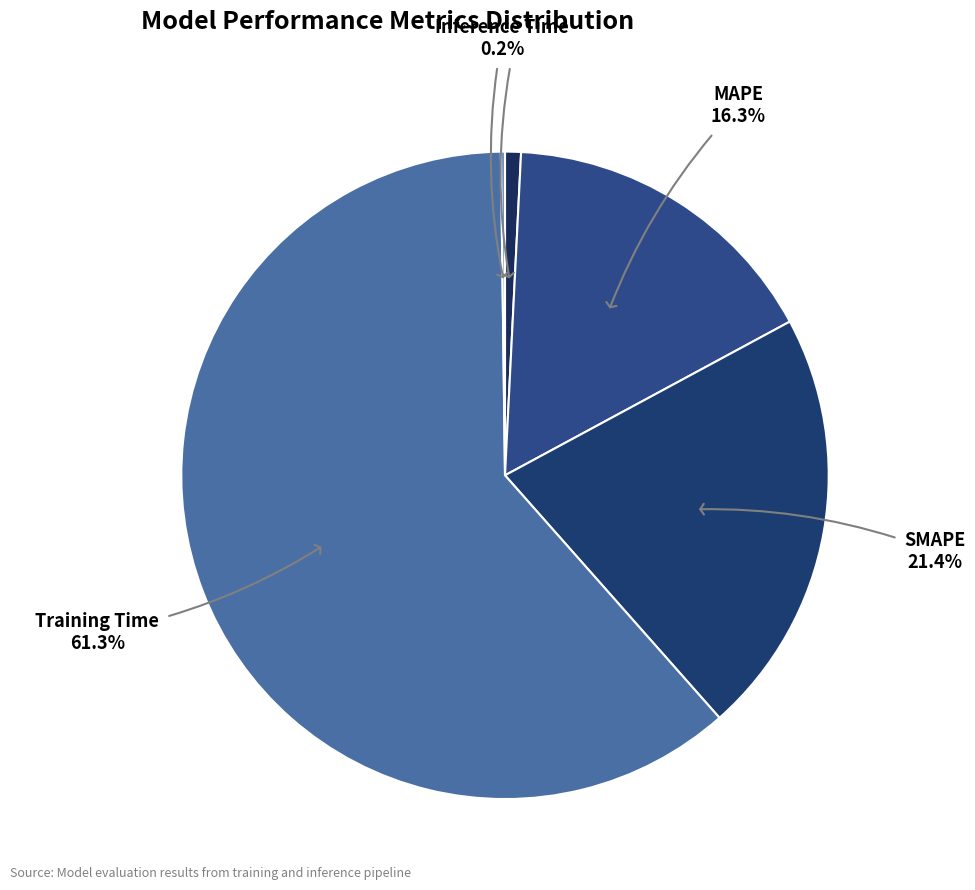

Which has a higher value, Training Time or SMAPE?

Training Time